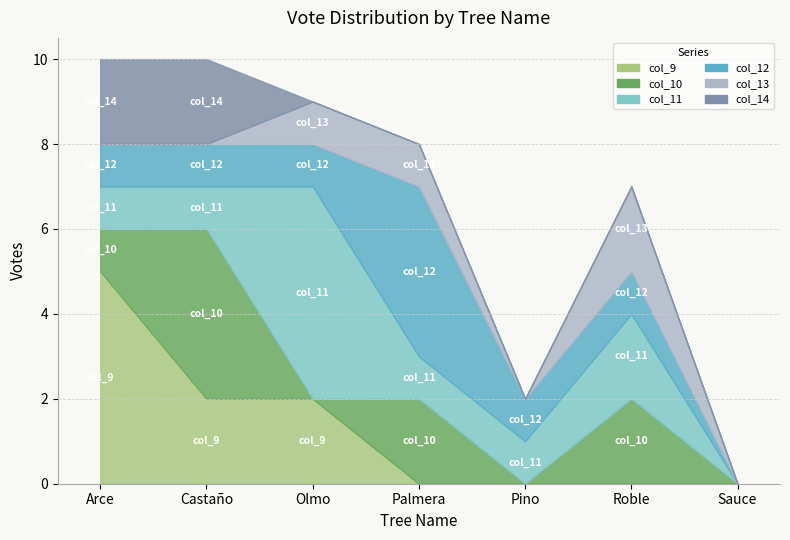

How many values in col_12 are above zero?

6